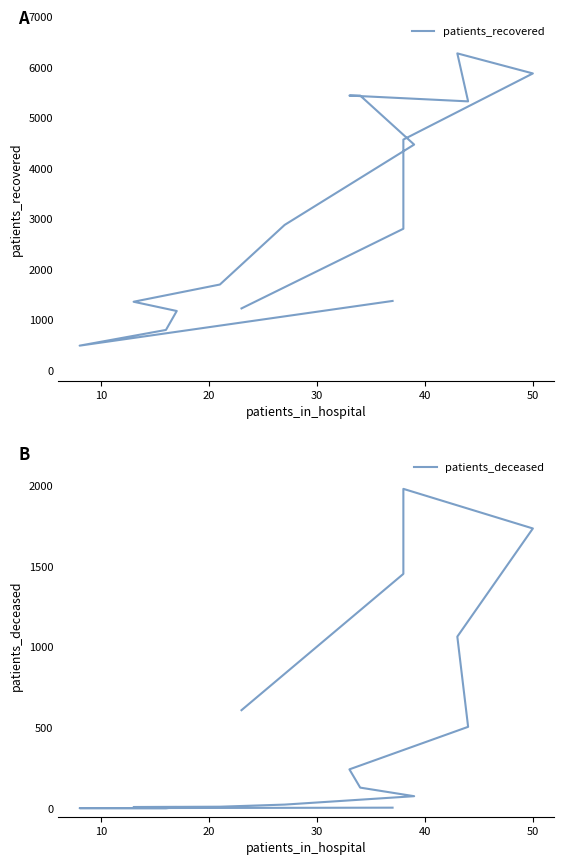

What is the minimum value shown in the chart?

2